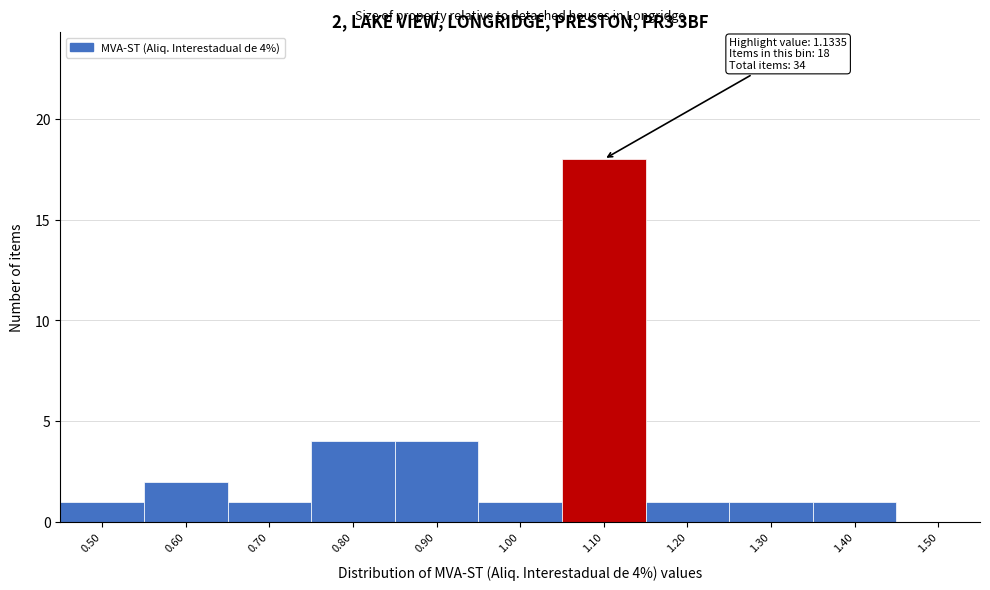

Reading left to right, extract all data points from this chart.

0.50=1	0.60=2	0.70=1	0.80=4	0.90=4	1.00=1	1.10=18	1.20=1	1.30=1	1.40=1	1.50=0